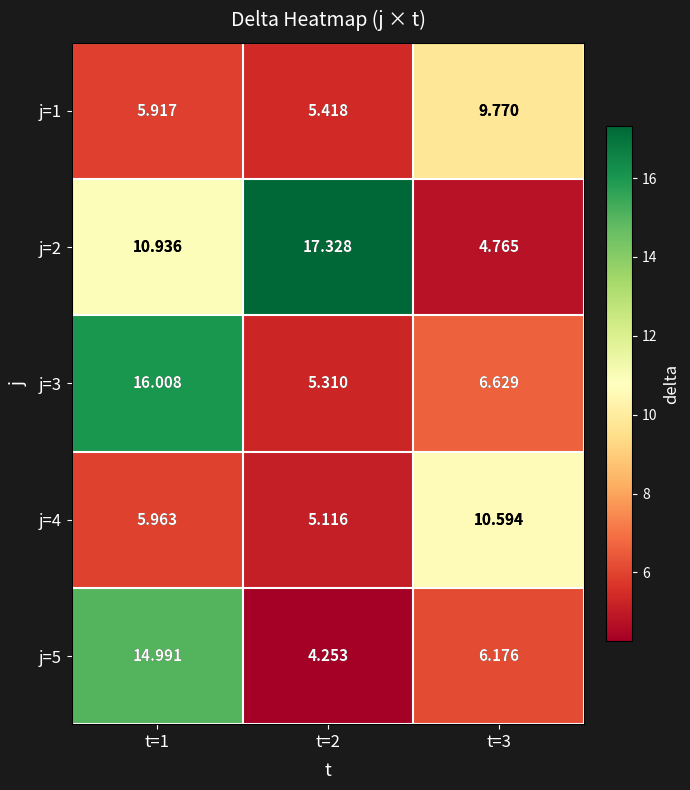

Is the value of j=2 at t=3 greater than the value of j=4 at t=3?

No